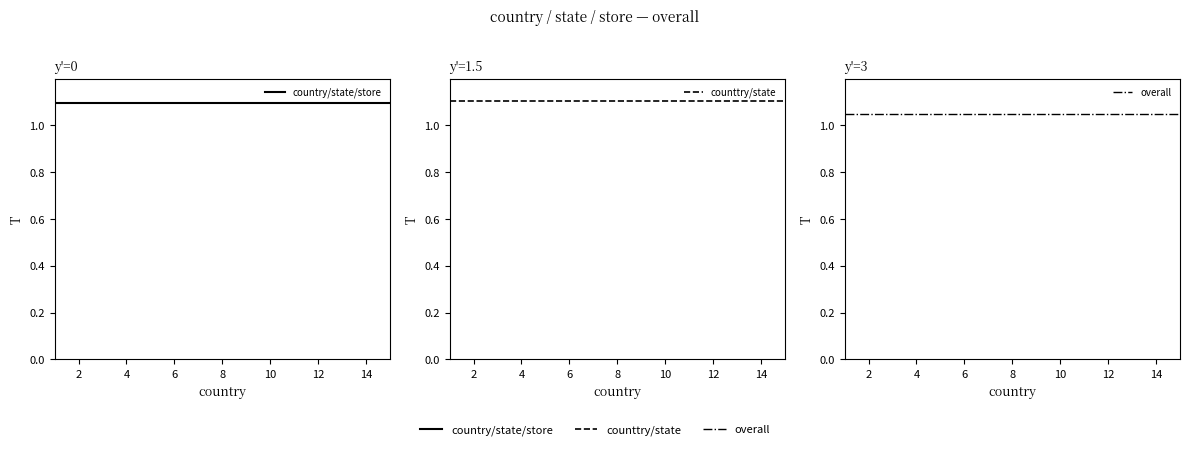

How many lines are shown in the chart?

3